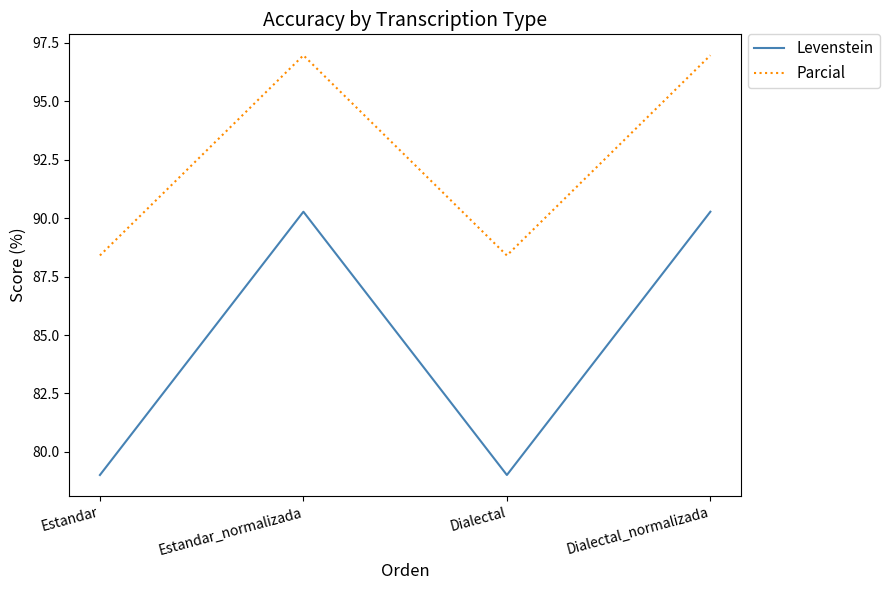

What is the difference between the highest and lowest values at Dialectal_normalizada?

6.7